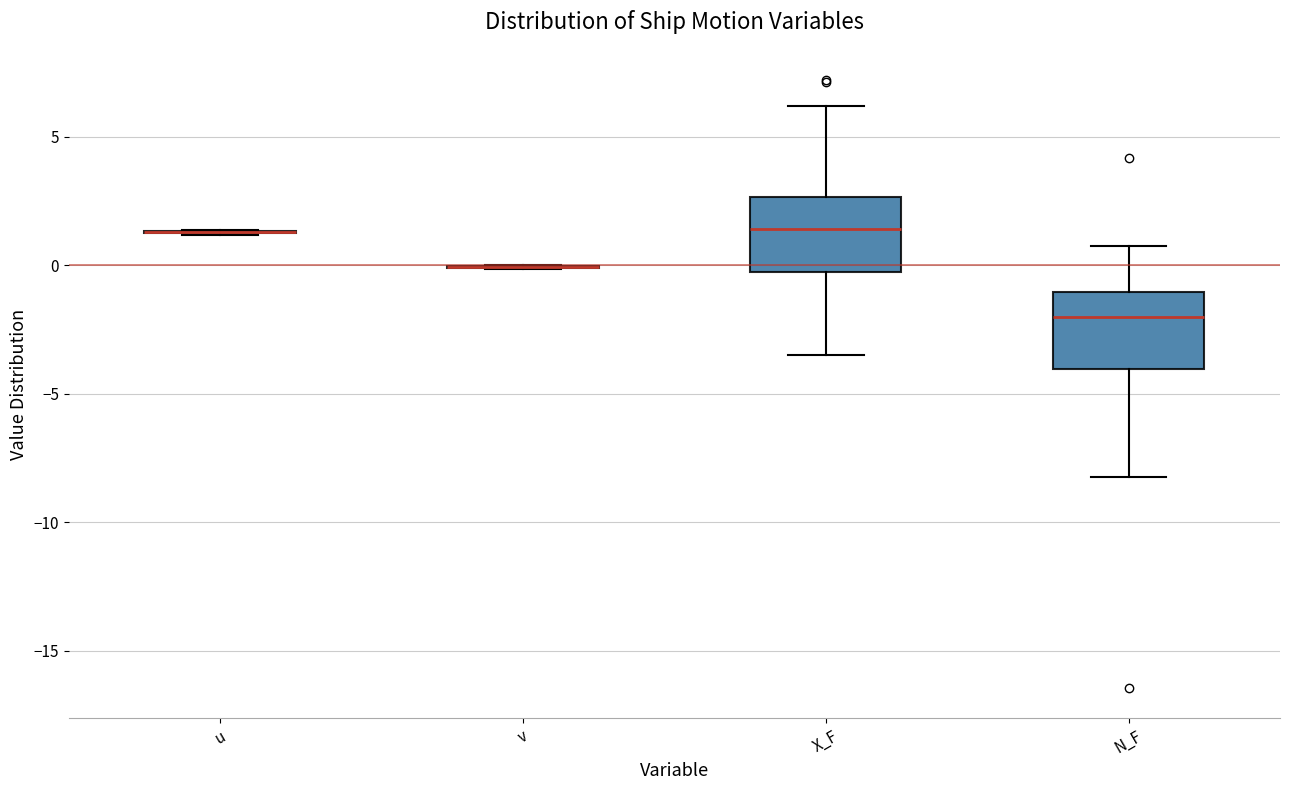

Reading left to right, transcribe this box plot: for each box, give where its median line is, the range the box spans, and where its two whiskers end, as read against the y-axis. The values are not printed on the chart, so give them approximately, as read against the axis.

u: box collapsed to a line at 1.5, whiskers 1.0 to 1.5
v: box collapsed to a line at 0.0, whiskers 0.0 to 0.0
X_F: median 1.5, box -0.5 to 2.5, whiskers -3.5 to 6.0
N_F: median -2.0, box -4.0 to -1.0, whiskers -8.0 to 0.5